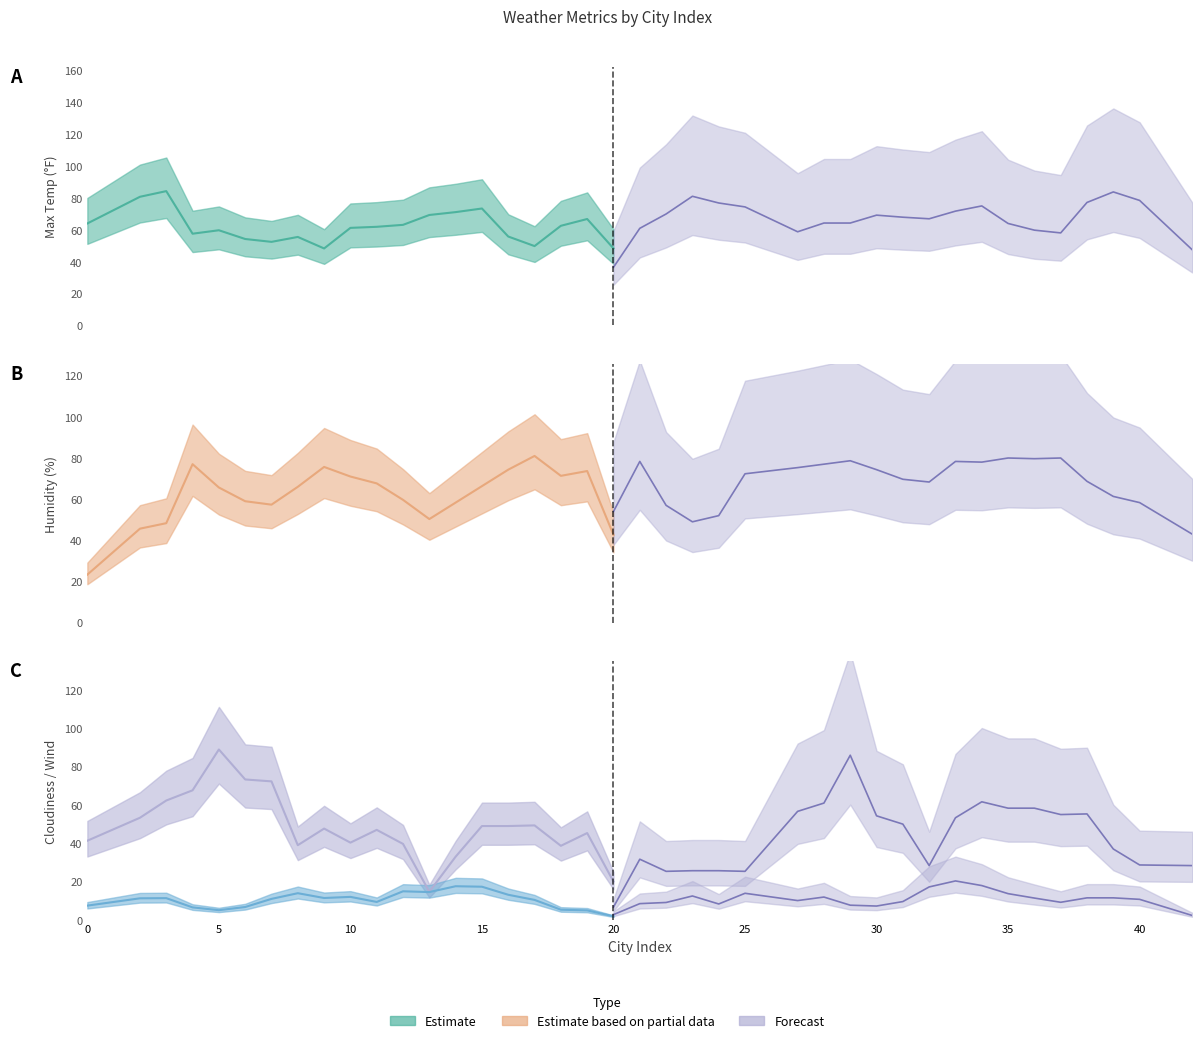

True or false: Humidity (%) and Wind Speed(mph) intersect in this chart.

True